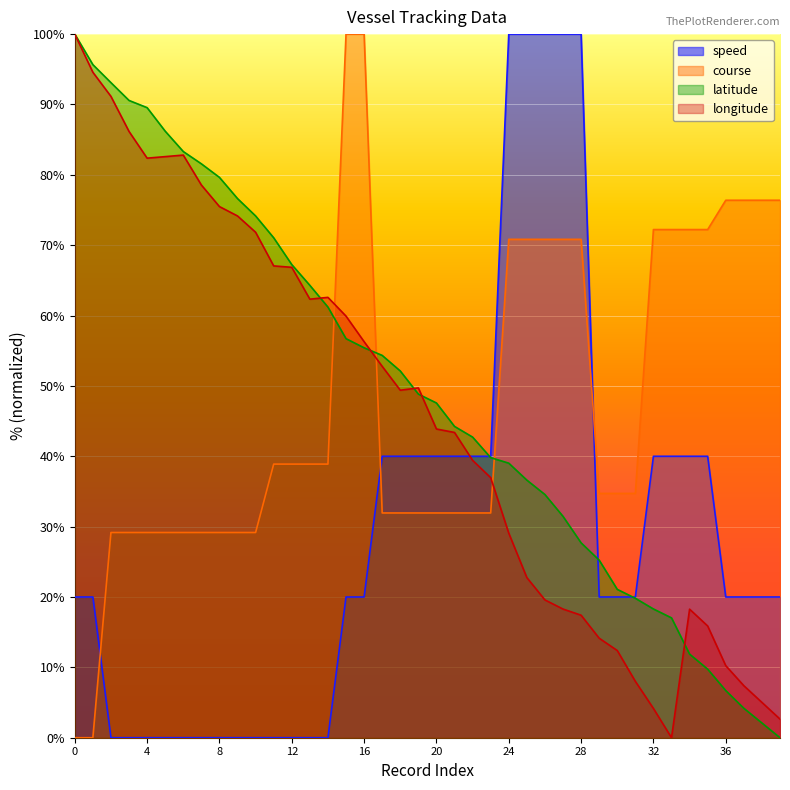

Reading left to right, list all the values displayed in this chart.

speed: 0=20.0	1=20.0	2=0.0	3=0.0	4=0.0	5=0.0	6=0.0	7=0.0	8=0.0	9=0.0	10=0.0	11=0.0	12=0.0	13=0.0	14=0.0	15=20.0	16=20.0	17=40.0	18=40.0	19=40.0	20=40.0	21=40.0	22=40.0	23=40.0	24=100.0	25=100.0	26=100.0	27=100.0	28=100.0	29=20.0	30=20.0	31=20.0	32=40.0	33=40.0	34=40.0	35=40.0	36=20.0	37=20.0	38=20.0	39=20.0
course: 0=0.0	1=0.0	2=29.2	3=29.2	4=29.2	5=29.2	6=29.2	7=29.2	8=29.2	9=29.2	10=29.2	11=38.9	12=38.9	13=38.9	14=38.9	15=100.0	16=100.0	17=31.9	18=31.9	19=31.9	20=31.9	21=31.9	22=31.9	23=31.9	24=70.8	25=70.8	26=70.8	27=70.8	28=70.8	29=34.7	30=34.7	31=34.7	32=72.2	33=72.2	34=72.2	35=72.2	36=76.4	37=76.4	38=76.4	39=76.4
latitude: 0=100.0	1=95.7	2=93.1	3=90.6	4=89.5	5=86.2	6=83.3	7=81.6	8=79.6	9=76.6	10=74.2	11=71.1	12=67.2	13=64.3	14=61.2	15=56.7	16=55.4	17=54.3	18=52.1	19=48.8	20=47.6	21=44.2	22=42.7	23=39.8	24=39.0	25=36.6	26=34.6	27=31.5	28=27.7	29=25.2	30=21.1	31=19.8	32=18.3	33=17.0	34=11.9	35=9.7	36=6.7	37=4.2	38=2.1	39=0.0
longitude: 0=100.0	1=94.6	2=91.1	3=86.2	4=82.4	5=82.6	6=82.8	7=78.6	8=75.5	9=74.2	10=71.8	11=67.1	12=66.9	13=62.3	14=62.6	15=59.9	16=56.3	17=52.8	18=49.4	19=49.7	20=43.9	21=43.4	22=39.4	23=37.0	24=29.1	25=22.8	26=19.6	27=18.3	28=17.4	29=14.1	30=12.4	31=8.0	32=4.2	33=0.0	34=18.3	35=15.9	36=10.2	37=7.4	38=5.0	39=2.6